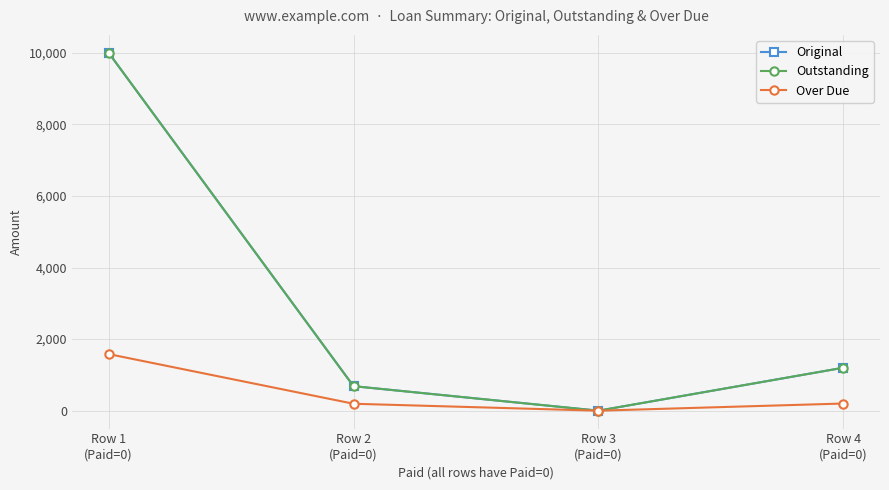

Is this an area chart (filled region under the line)?

No